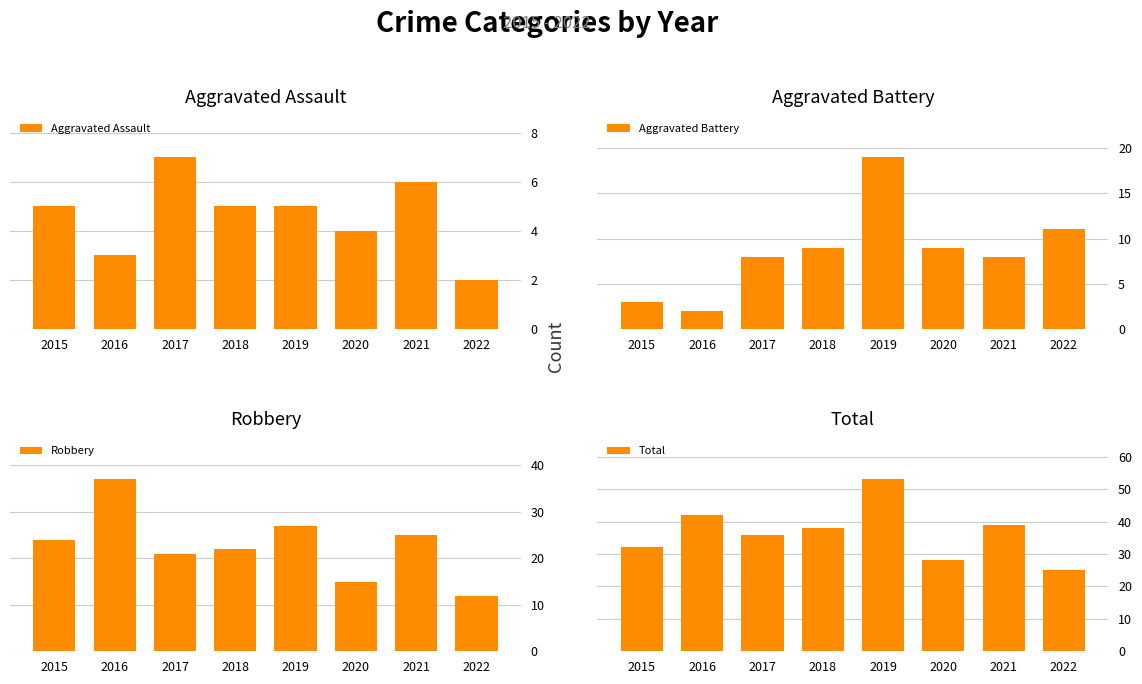

The value of Aggravated Battery at 2017 is 8. True or false?

True